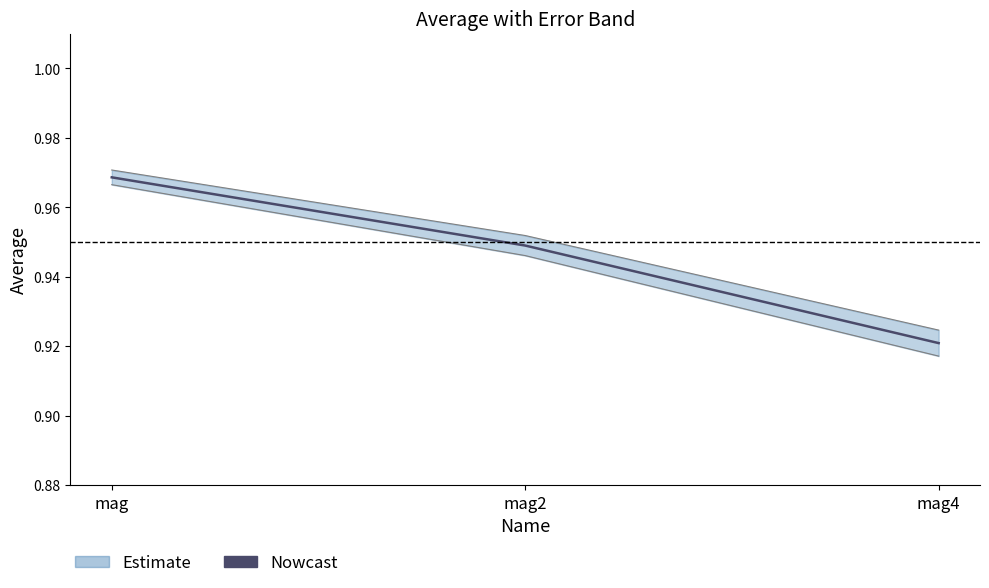

What position from the left is mag2?

2